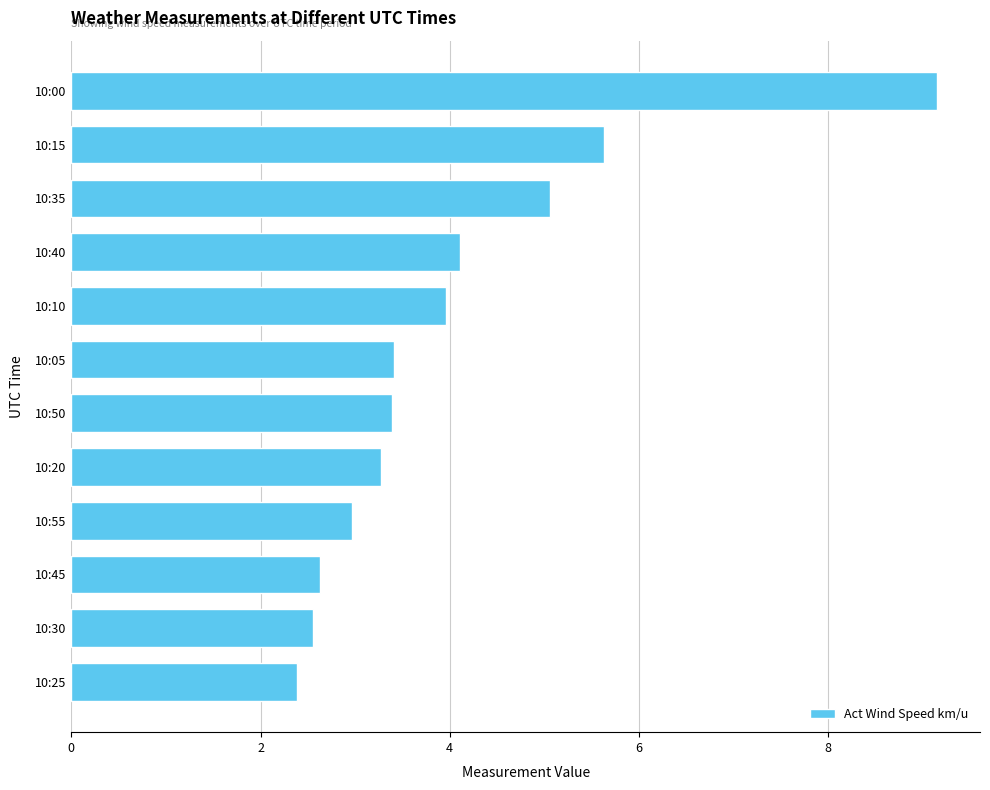

What is the difference between the maximum and second lowest values?

6.6